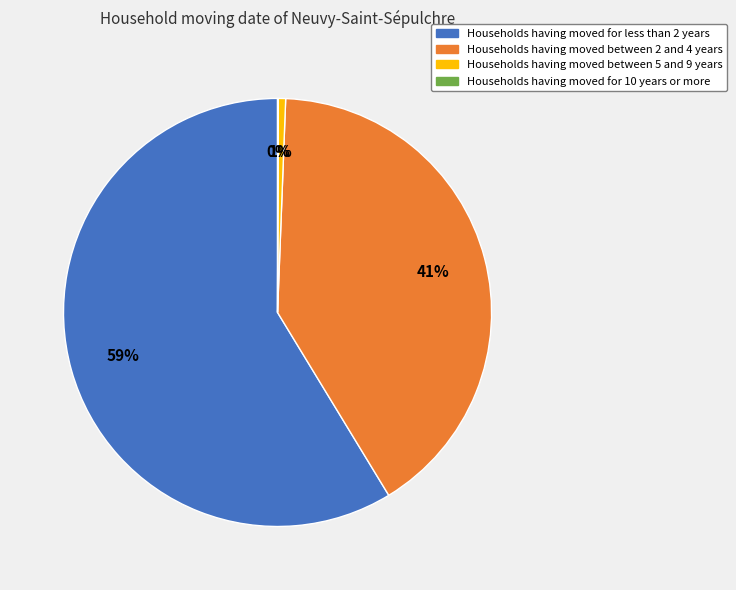

Is there any slice that represents more than half of the pie?

Yes